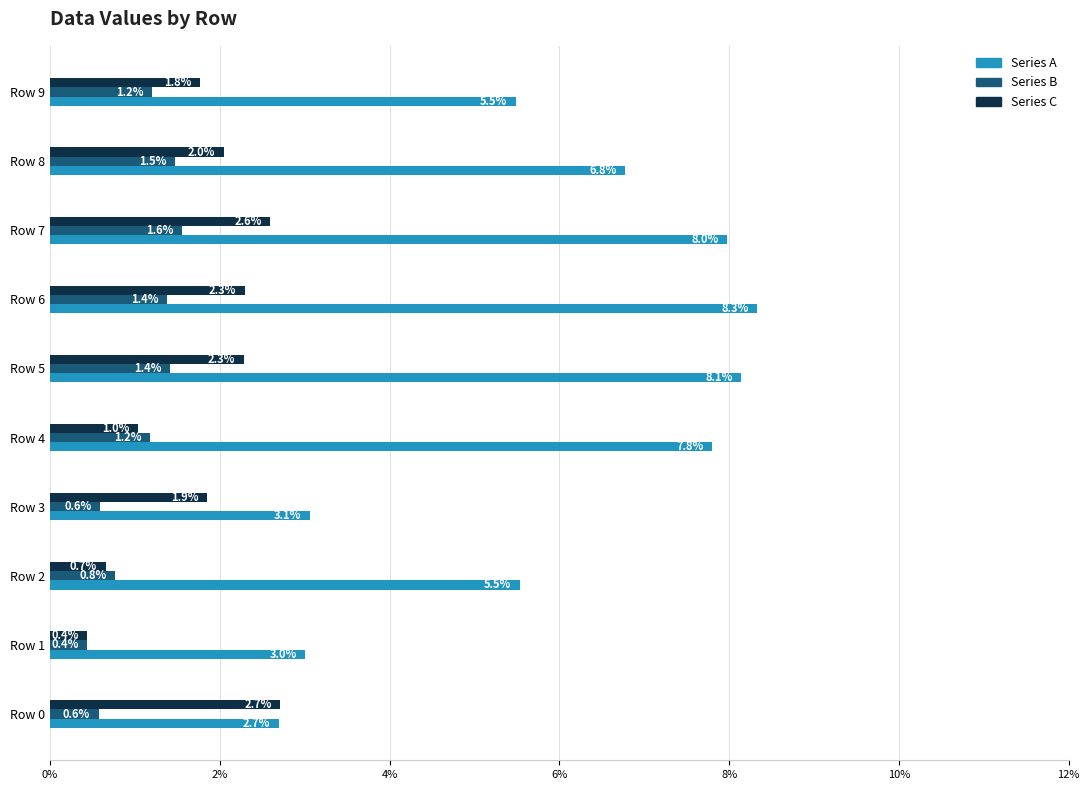

What are all the series names shown in the legend?

Series A, Series B, Series C